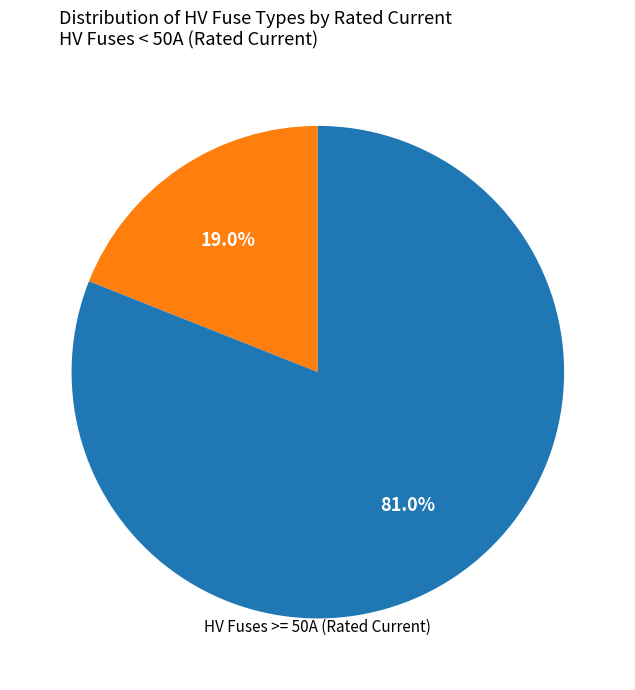

Does any single category account for the majority?

Yes